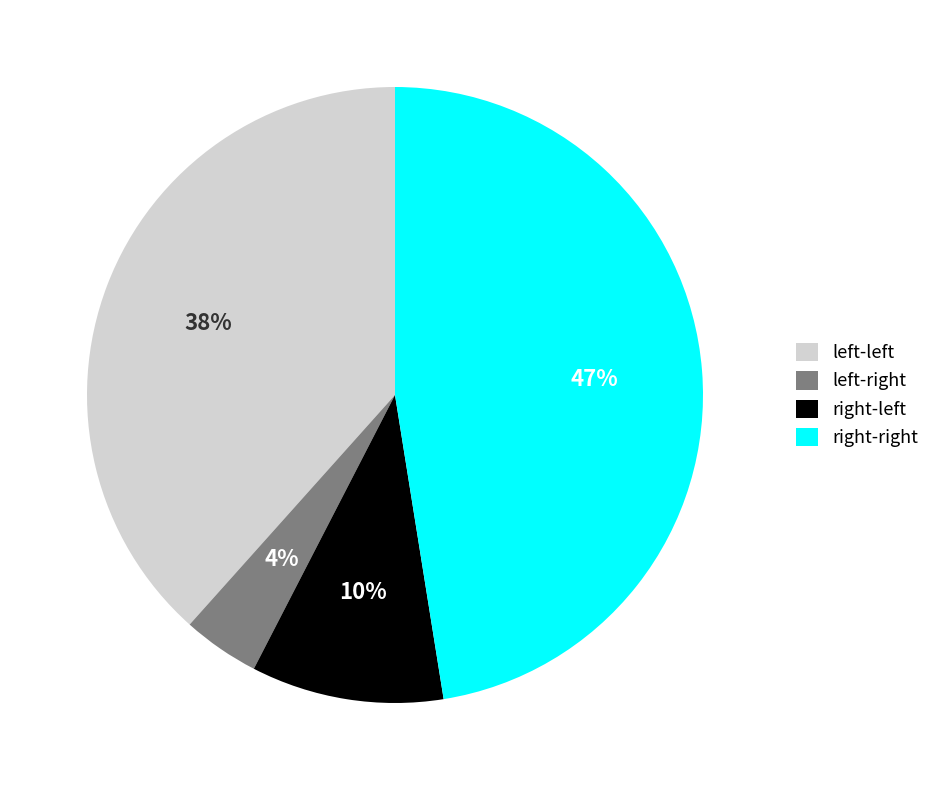

Does any single category account for the majority?

No